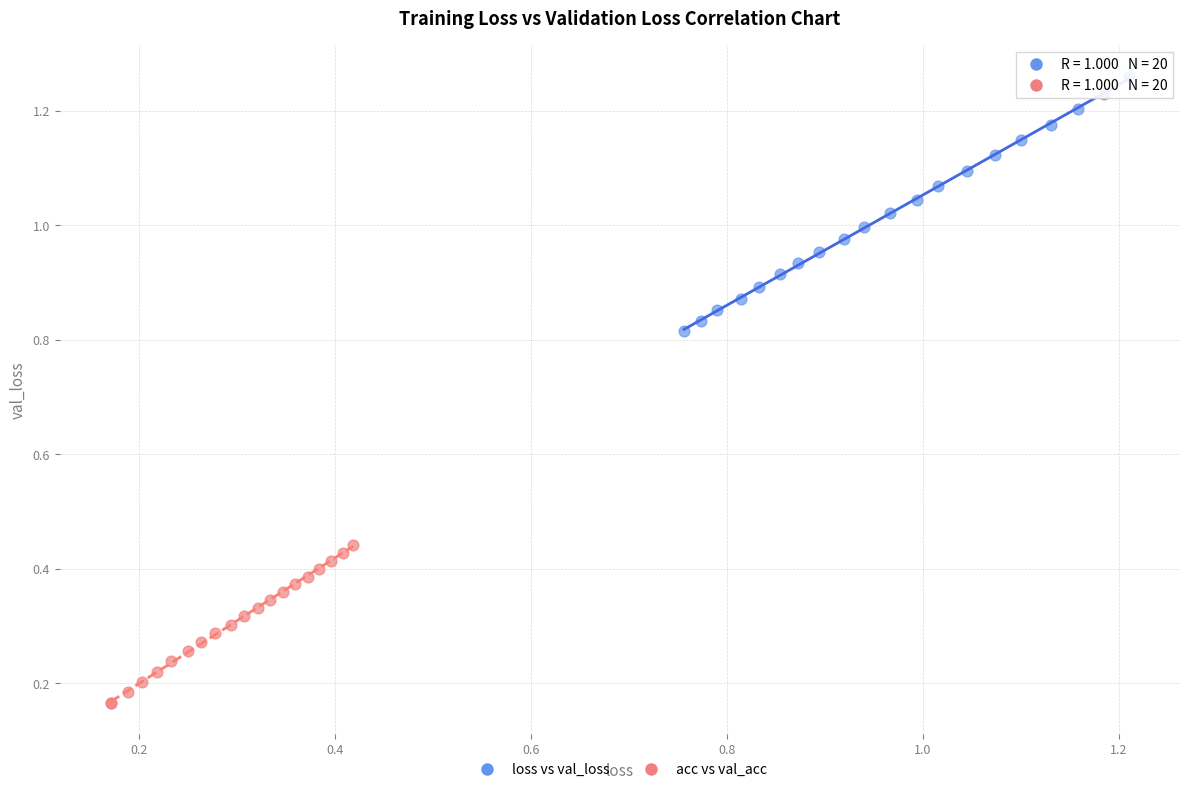

Which series has the largest Y range (max minus min)?

loss vs val_loss